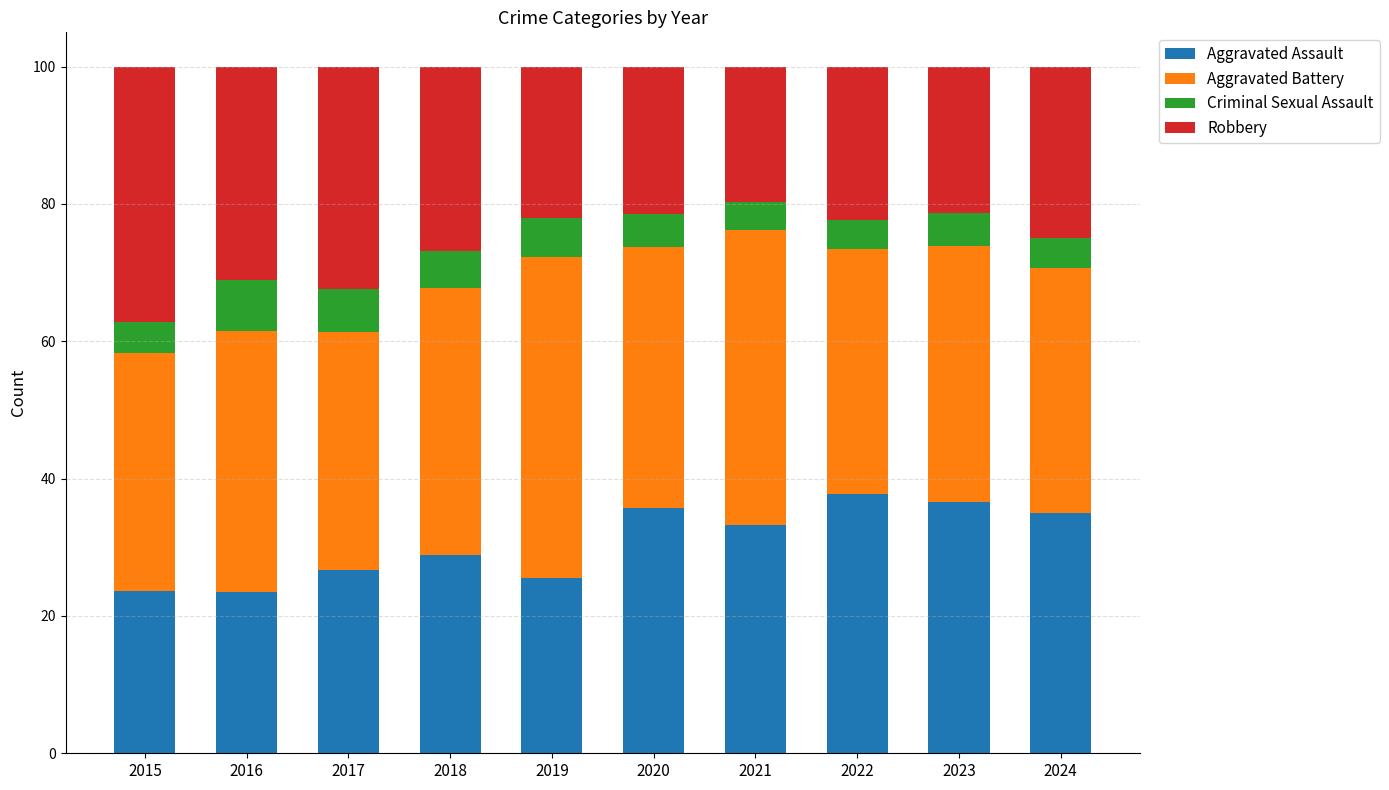

At which label is Aggravated Assault closest to 30?

2018